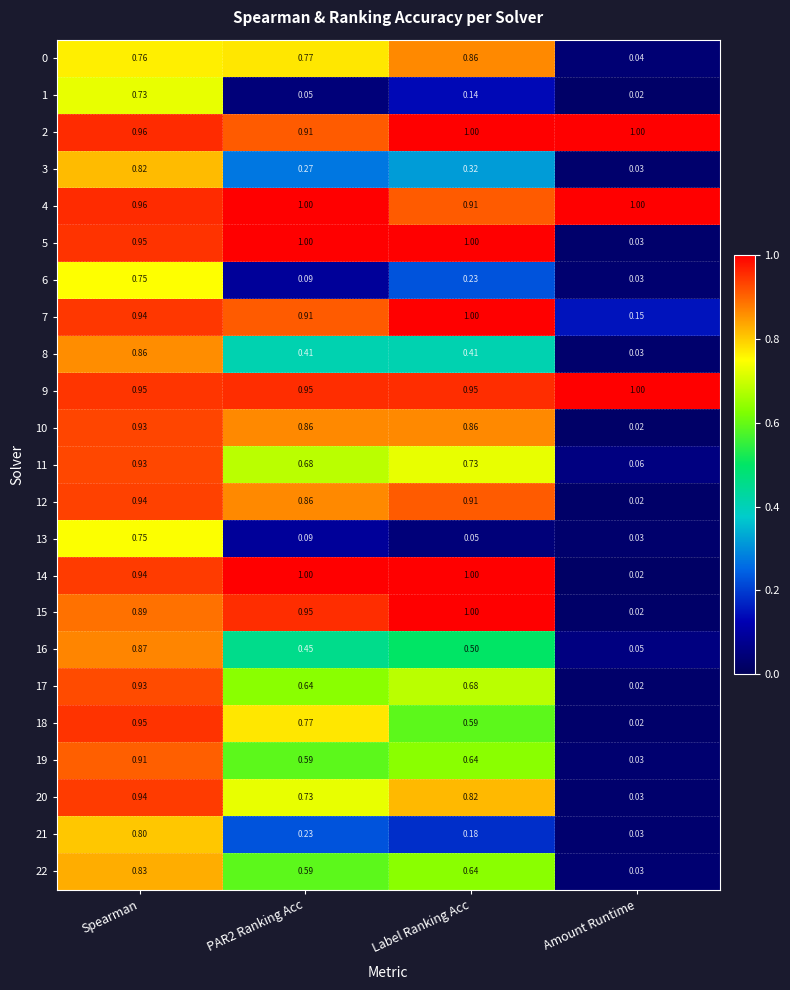

At how many categories does at least one series exceed 0?

4